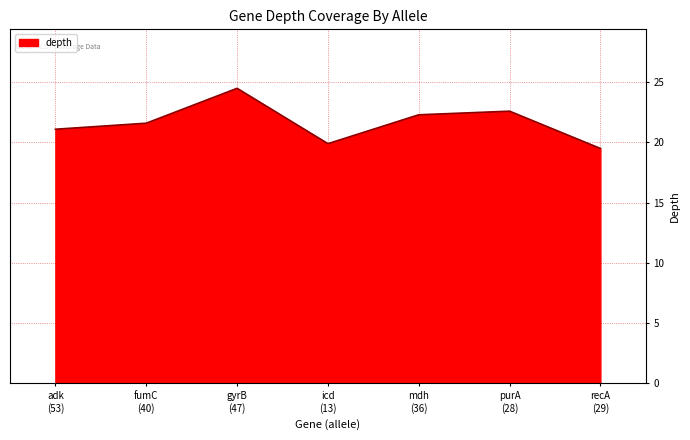

What is the difference between the values at purA
(28) and icd
(13)?

2.7